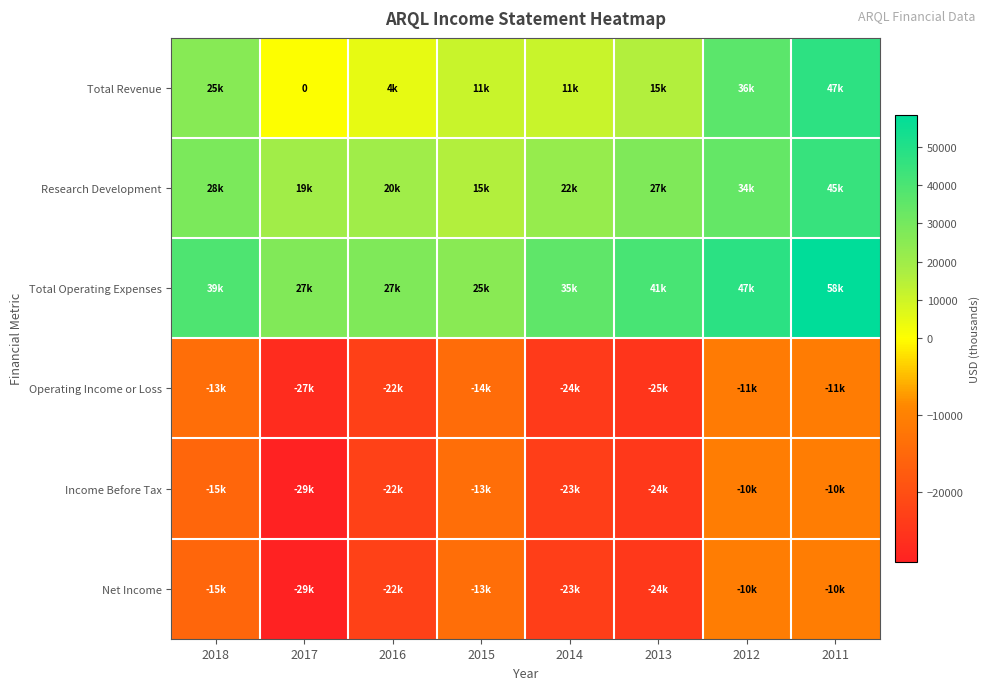

What is the difference between the maximum and minimum values in the Operating Income or Loss series?

15900